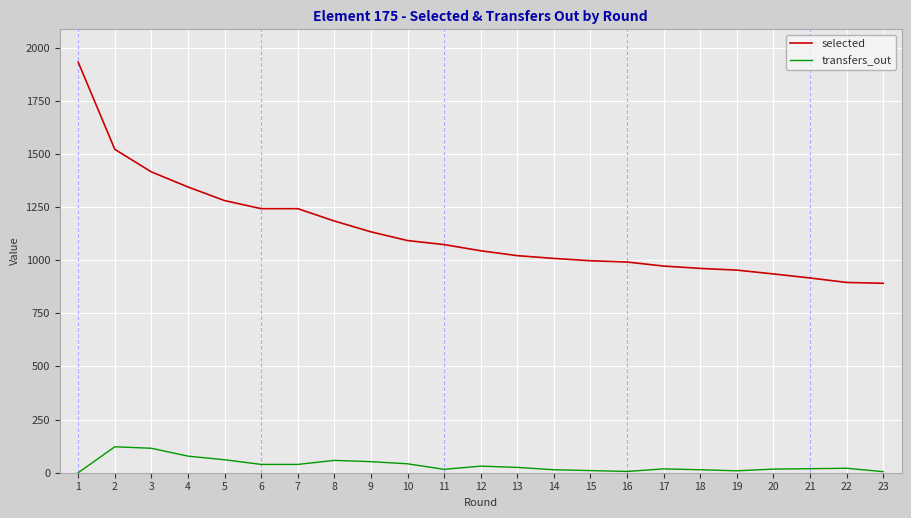

At how many categories does at least one series exceed 236?

23